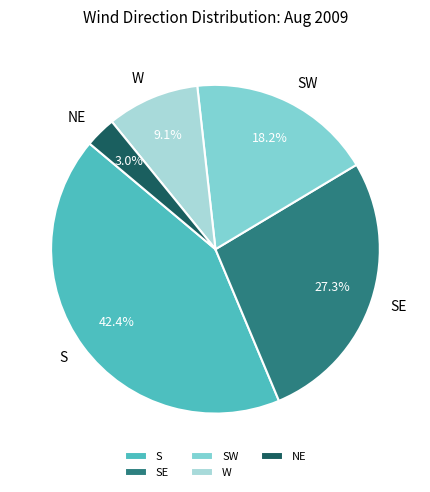

True or false: SW accounts for 25% of the total.

False